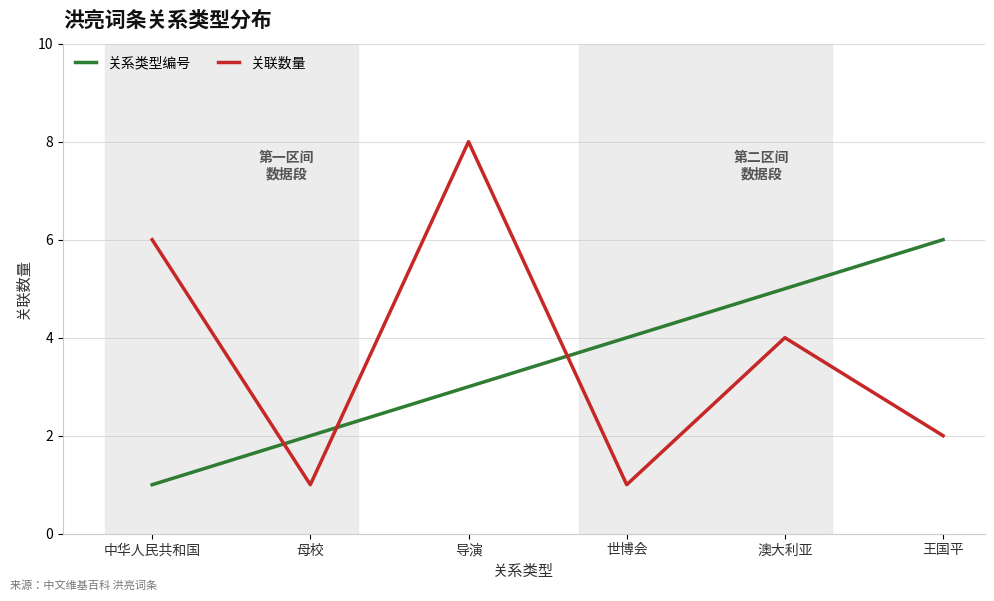

Which series changed the most between 中华人民共和国 and 母校?

关联数量